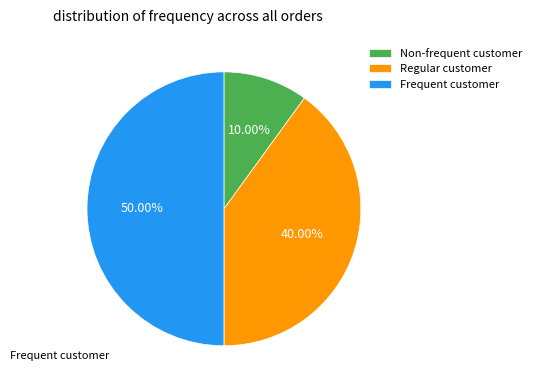

Combined, do Non-frequent customer and Frequent customer account for over 50%?

Yes